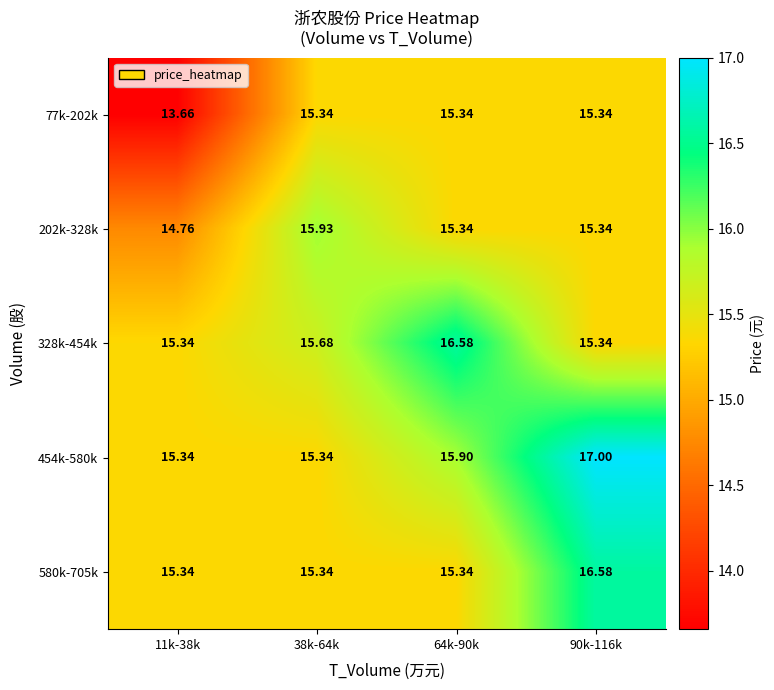

How many distinct data groups are displayed?

5